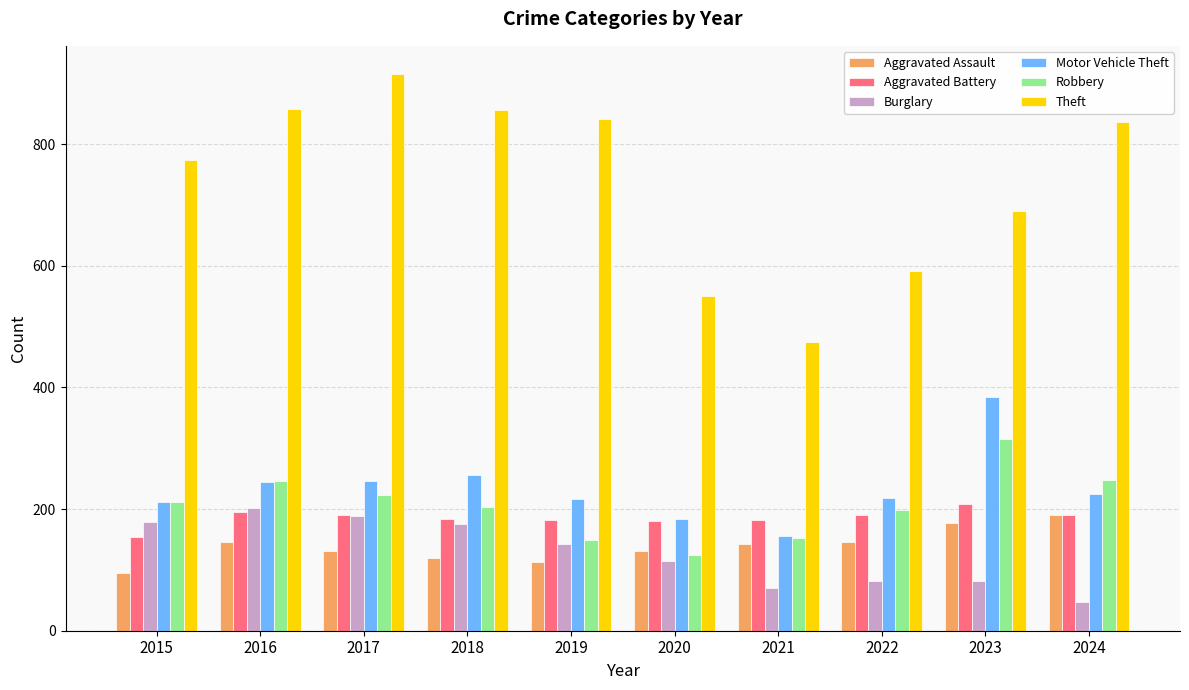

What is the sum of the Robbery values at 2015 and 2023?

528